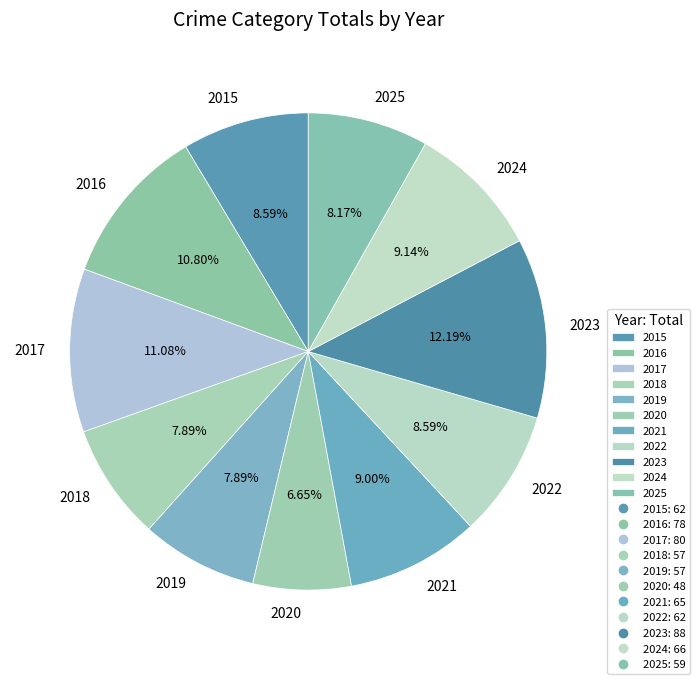

To the nearest percent, what portion does 2022 represent?

9%